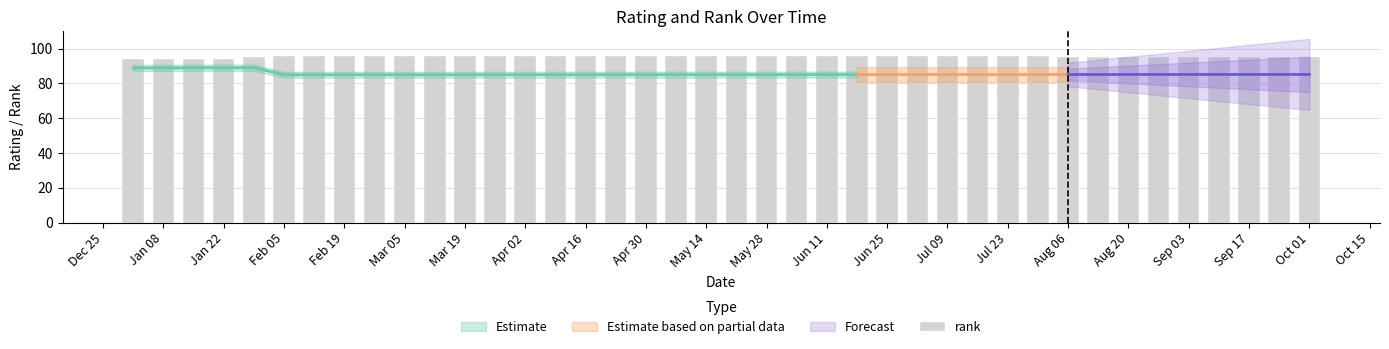

Does the chart contain stacked bars?

No